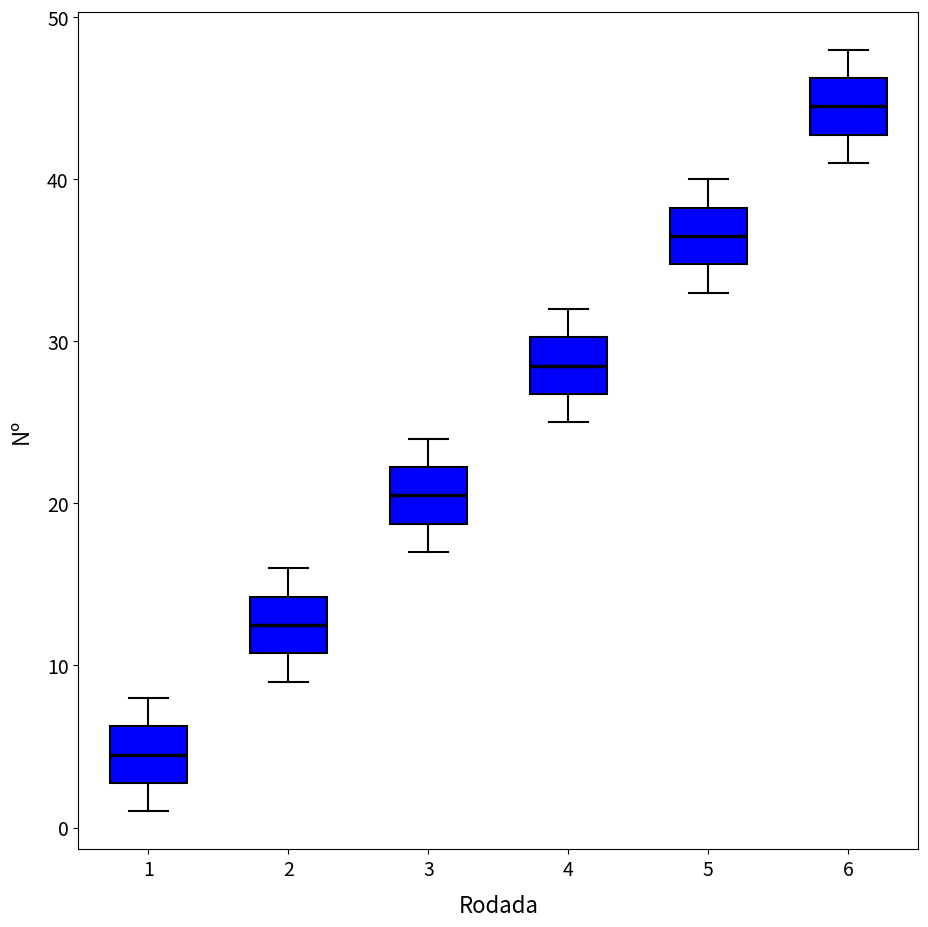

Which box has the lowest median line?

1